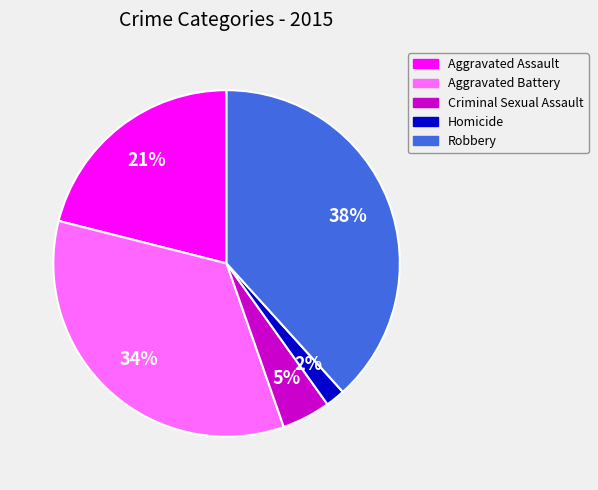

Which slice is the smallest?

Homicide